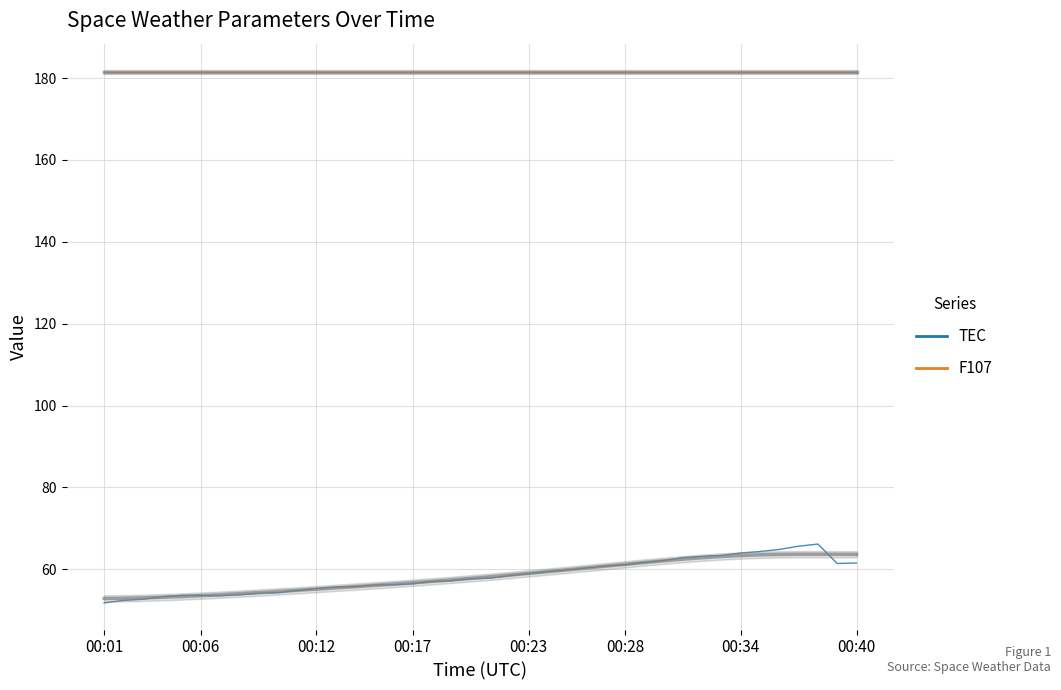

List the labels in order of F107 value, largest first.

00:01, 00:06, 00:12, 00:17, 00:23, 00:28, 00:34, 00:40, 8, 9, 10, 11, 12, 13, 14, 15, 16, 17, 18, 19, 20, 21, 22, 23, 24, 25, 26, 27, 28, 29, 30, 31, 32, 33, 34, 35, 36, 37, 38, 39